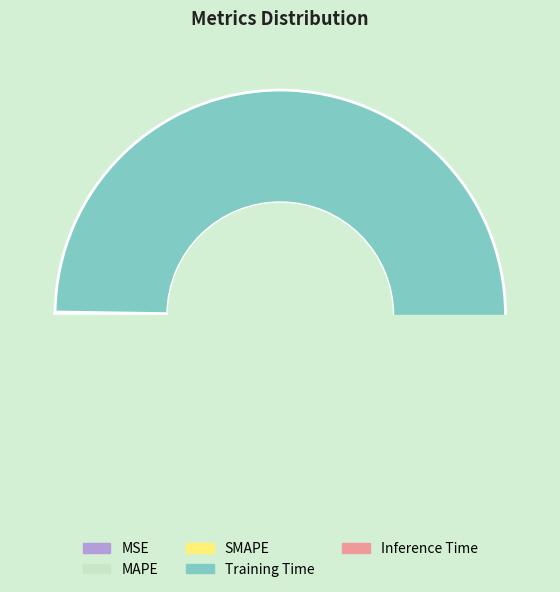

To the nearest percent, what is the difference between the Training Time and SMAPE slice percentages?

99%